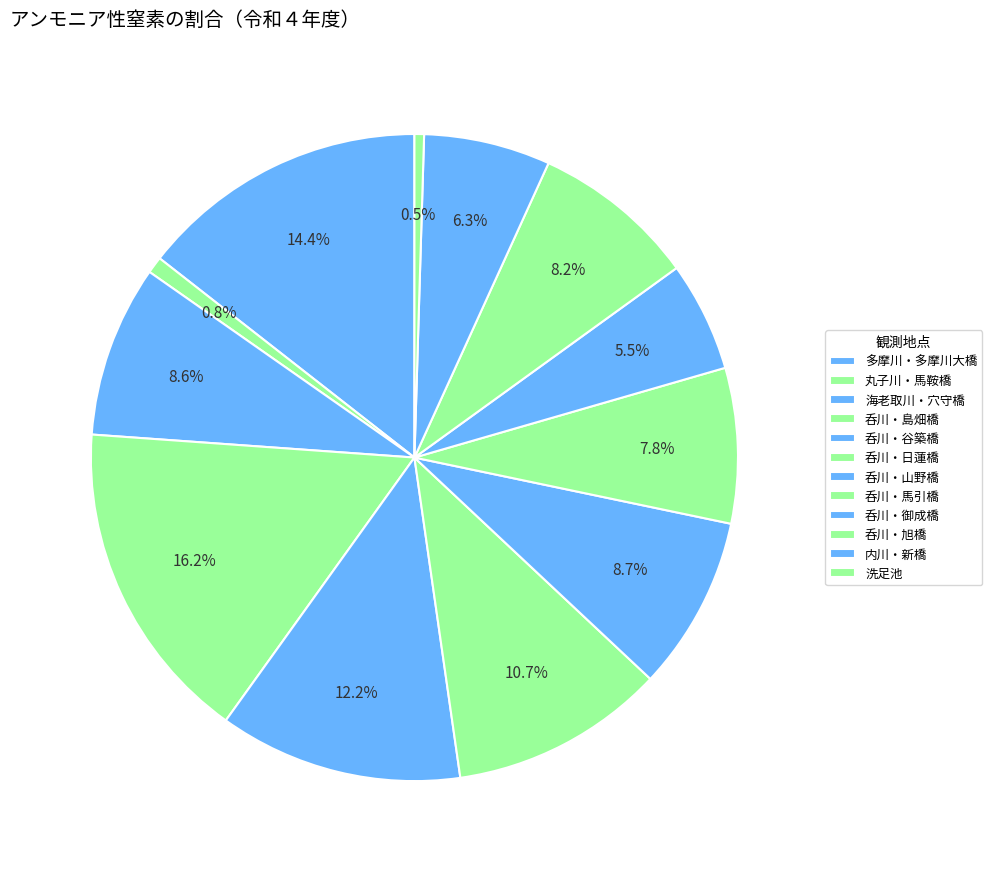

To the nearest percent, what is the difference between the 洗足池 and 海老取川・穴守橋 slice percentages?

8%